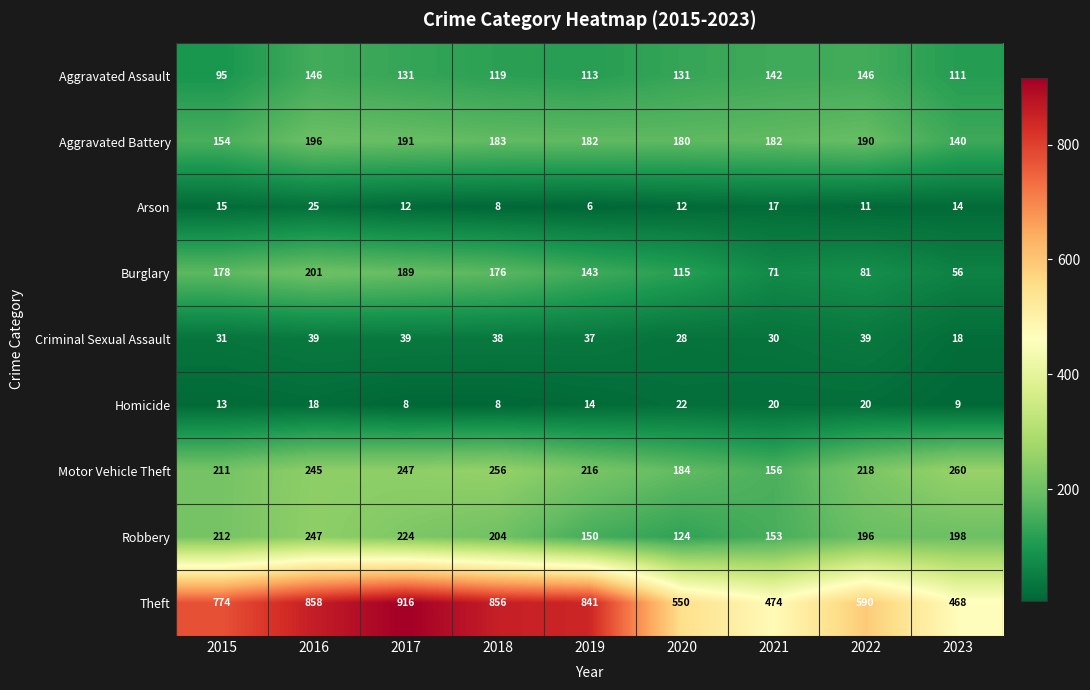

Which series changed the most between 2019 and 2020?

Theft